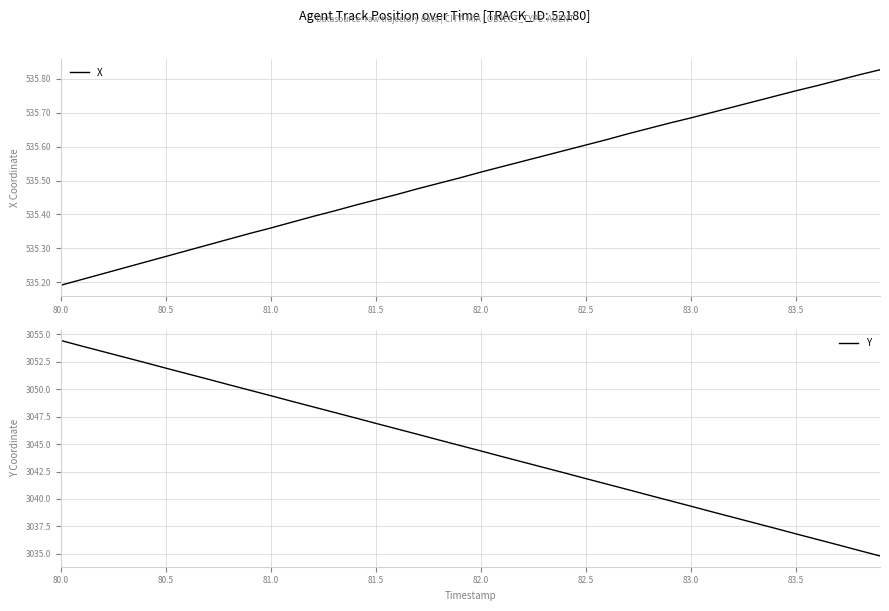

Where is X nearest to the value 535?

80.0